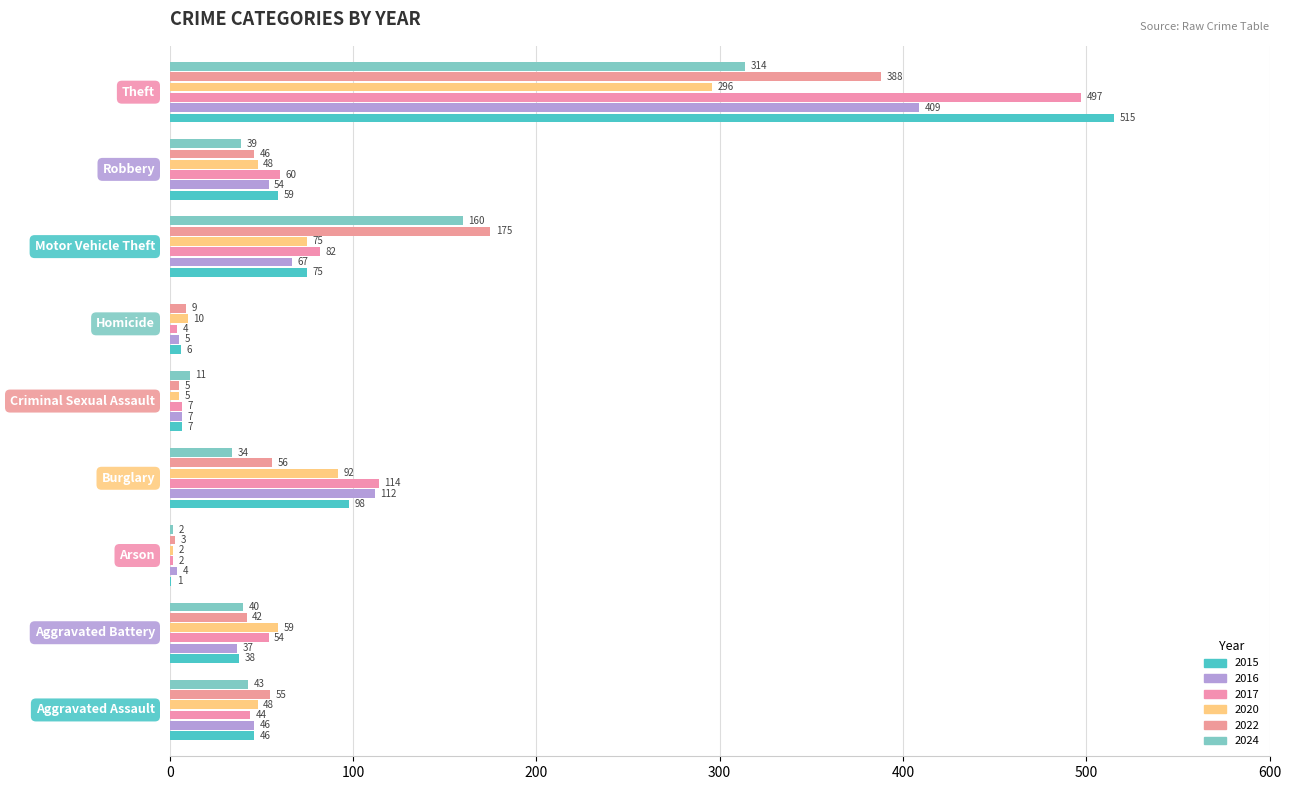

How many categories are shown in the chart?

9